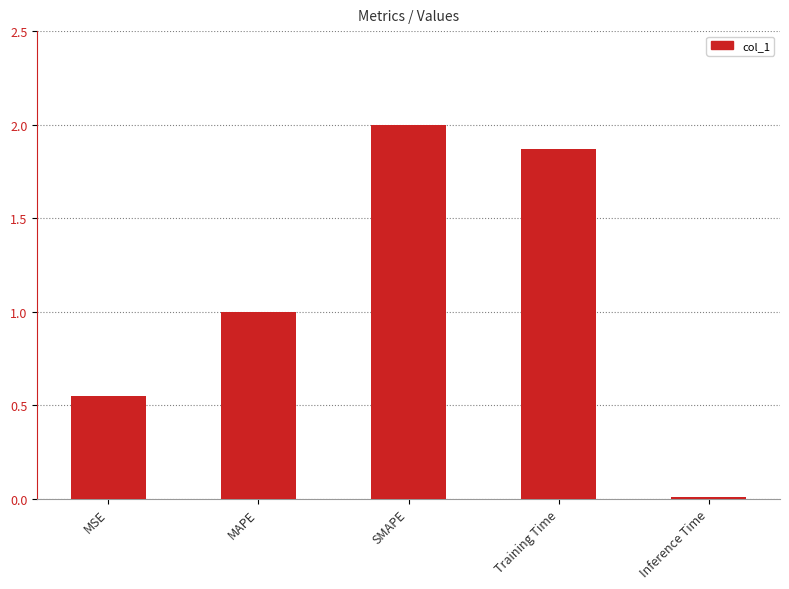

What is the change in value from MSE to MAPE?

+0.5